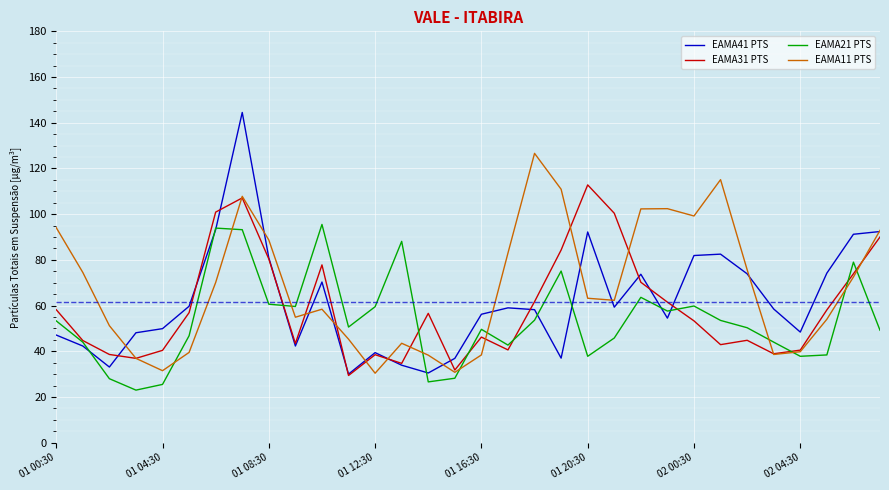

What are all the series names shown in the legend?

EAMA41 PTS, EAMA31 PTS, EAMA21 PTS, EAMA11 PTS